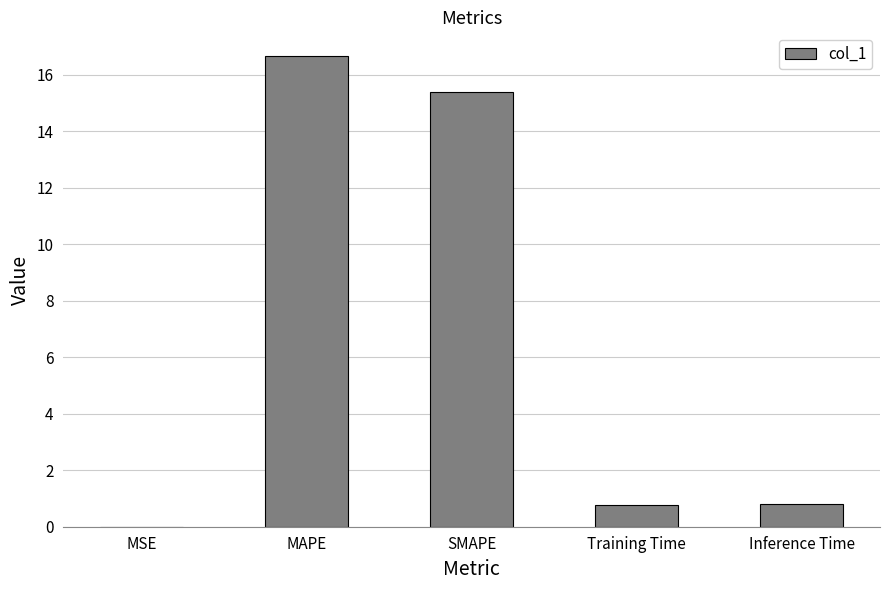

True or false: the data shows 1.4 at Inference Time.

False